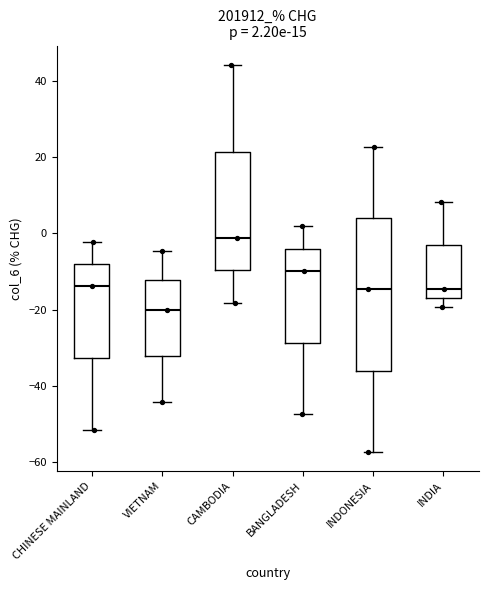

Comparing the boxes themselves (not the whiskers), which one is the tallest?

INDONESIA